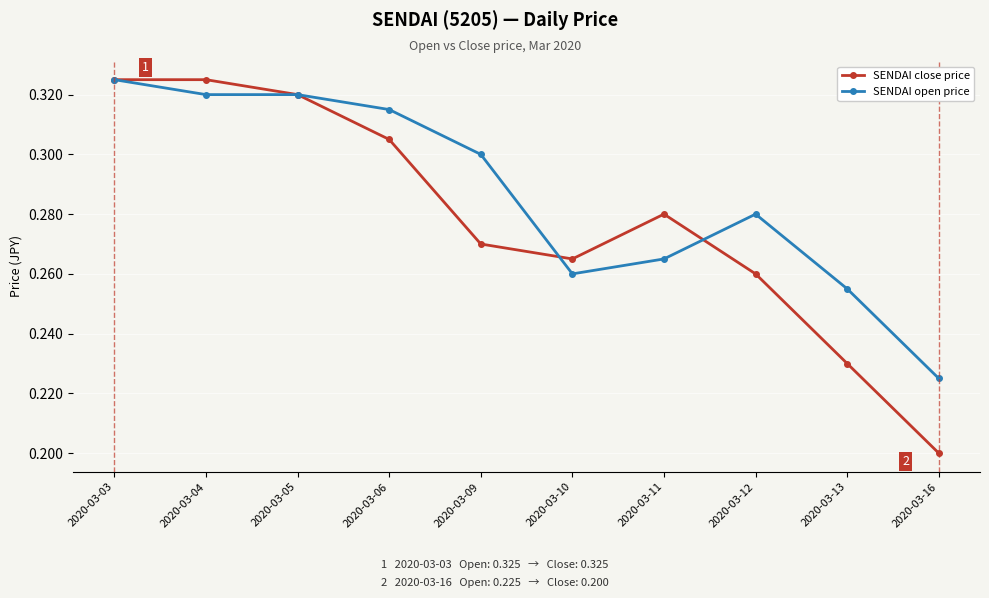

Where is SENDAI open price nearest to the value 0?

2020-03-16